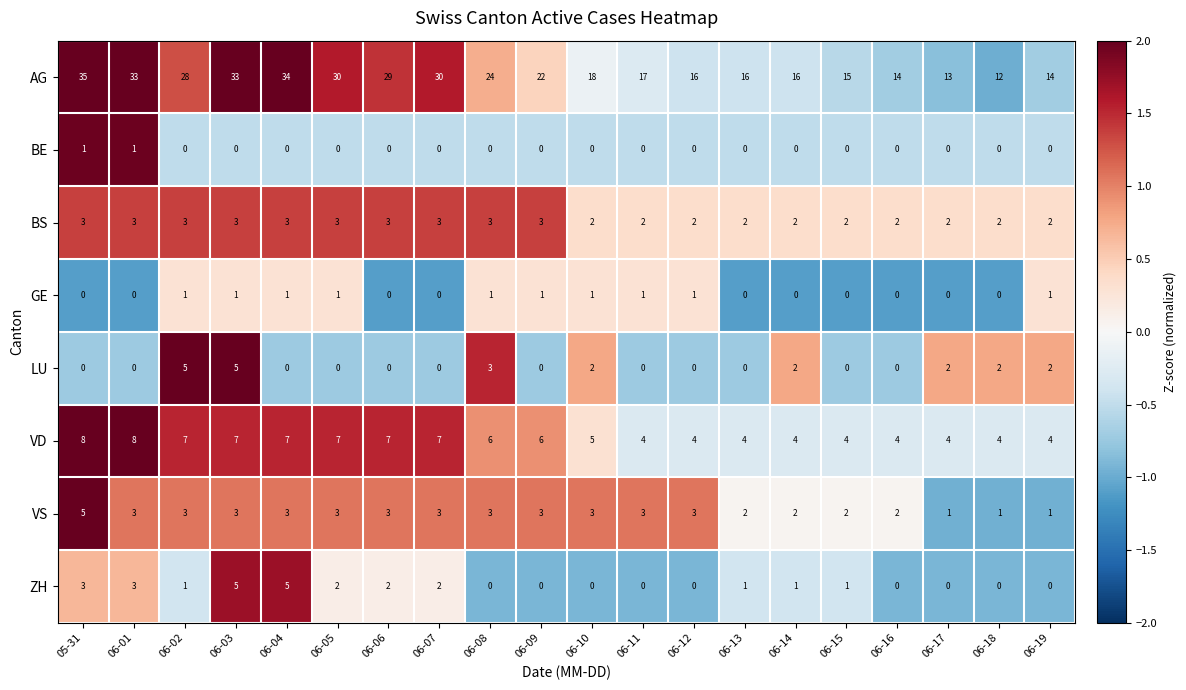

What is the smallest value displayed?

0